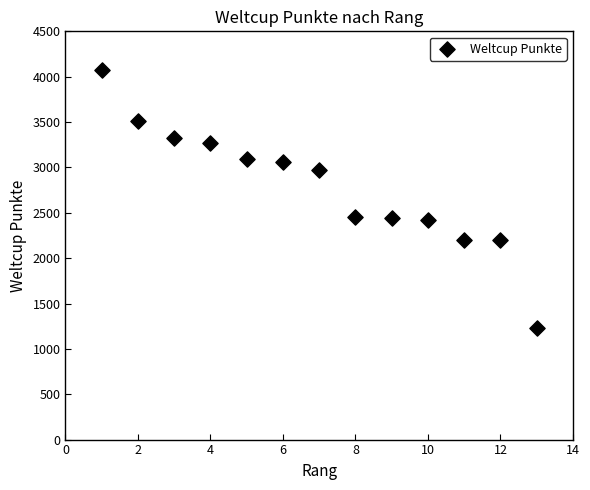

What is the range of X values (max minus min)?

12